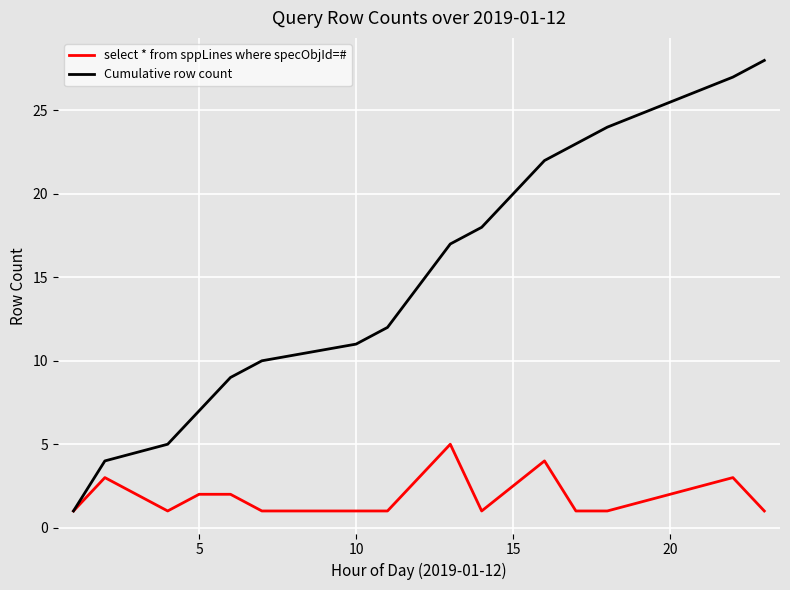

What is the difference between the maximum and second lowest values in the select * from sppLines where specObjId=# series?

4